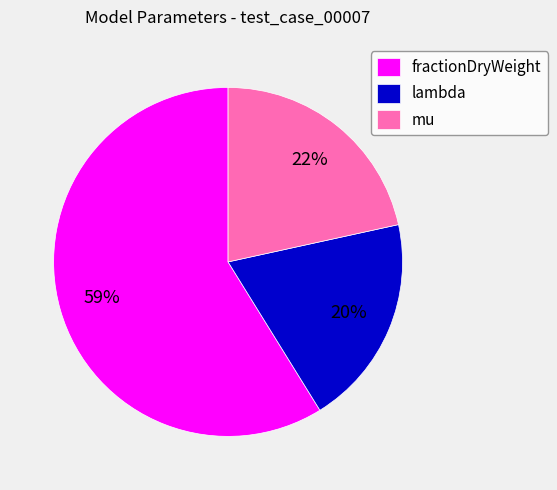

Is the sum of fractionDryWeight and mu greater than half?

Yes